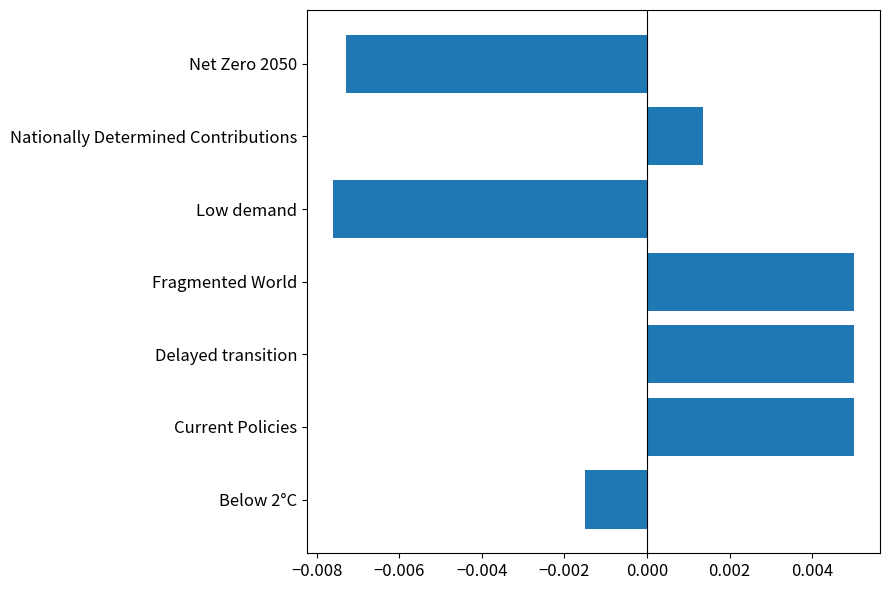

Which has a higher value, Current Policies or Low demand?

Current Policies